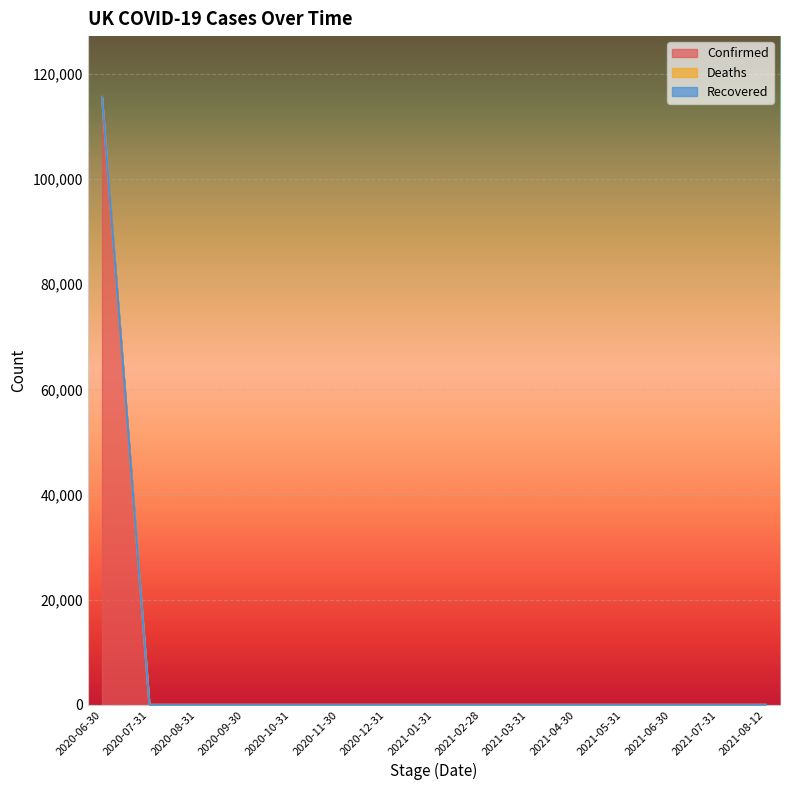

Rank the series at 2020-09-30 from lowest to highest value.

Confirmed, Deaths, Recovered